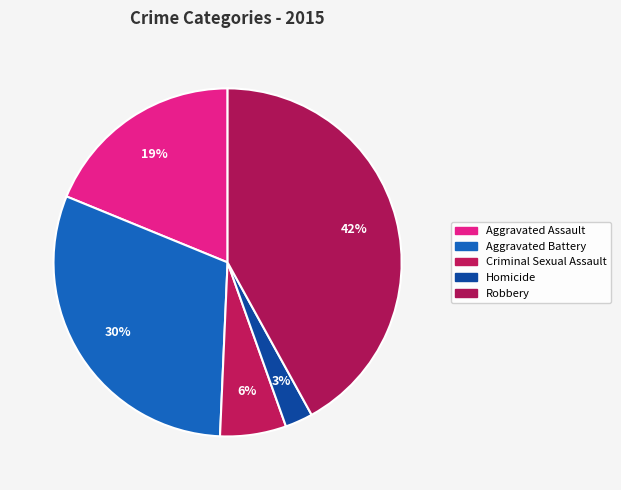

How many slices are in this pie chart?

5